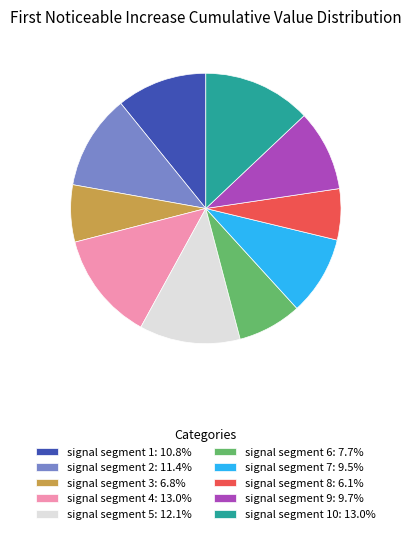

Is there any slice that represents more than half of the pie?

No